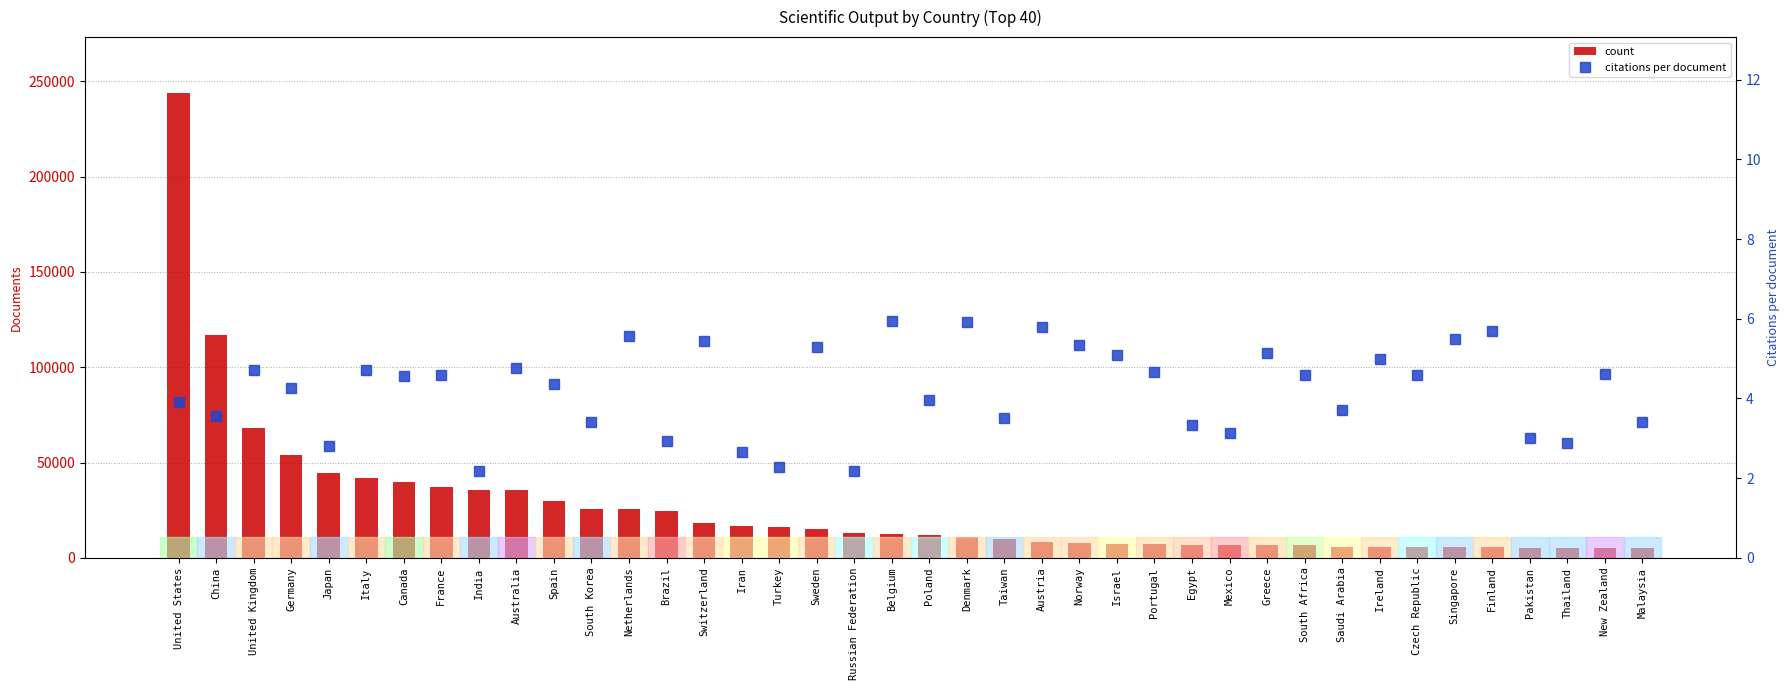

What is the maximum value shown in the chart?

244004.0